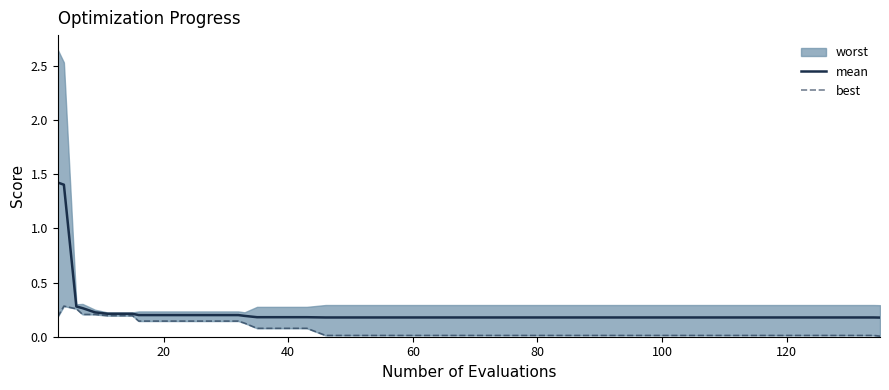

What is the maximum value for mean?

1.4